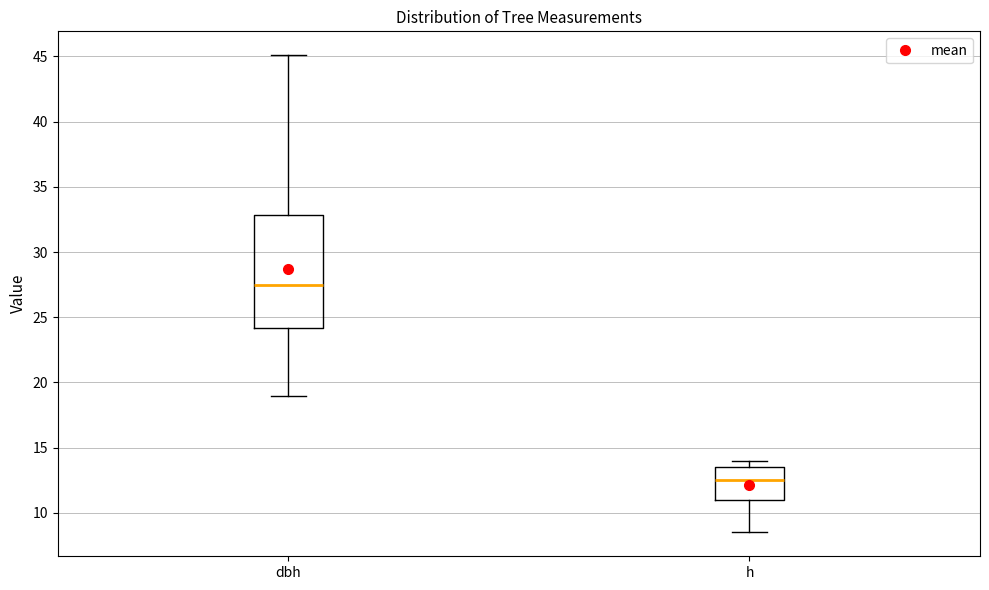

Which box's median line is the lowest?

h